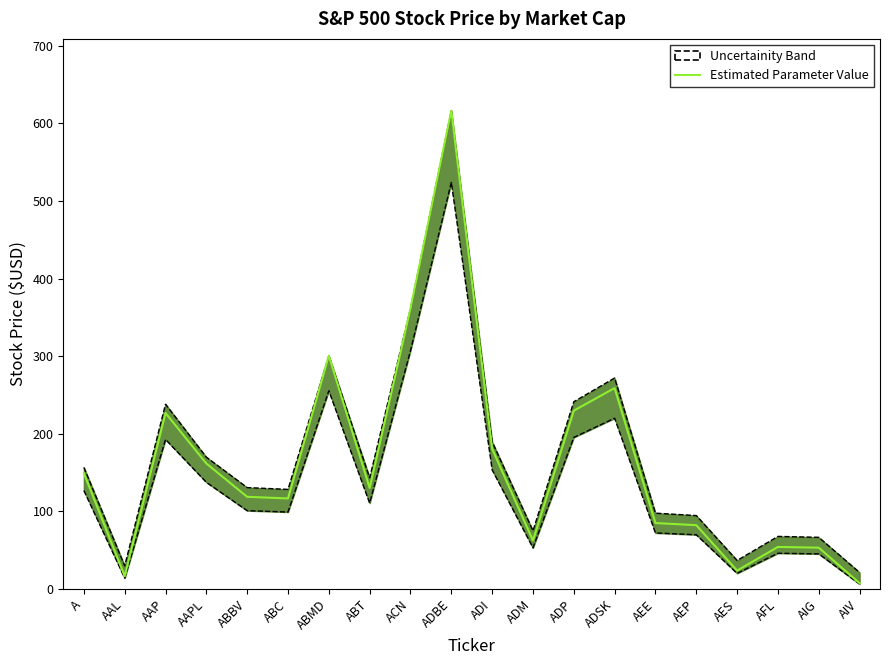

True or false: the data shows 180.8 at ADI.

True